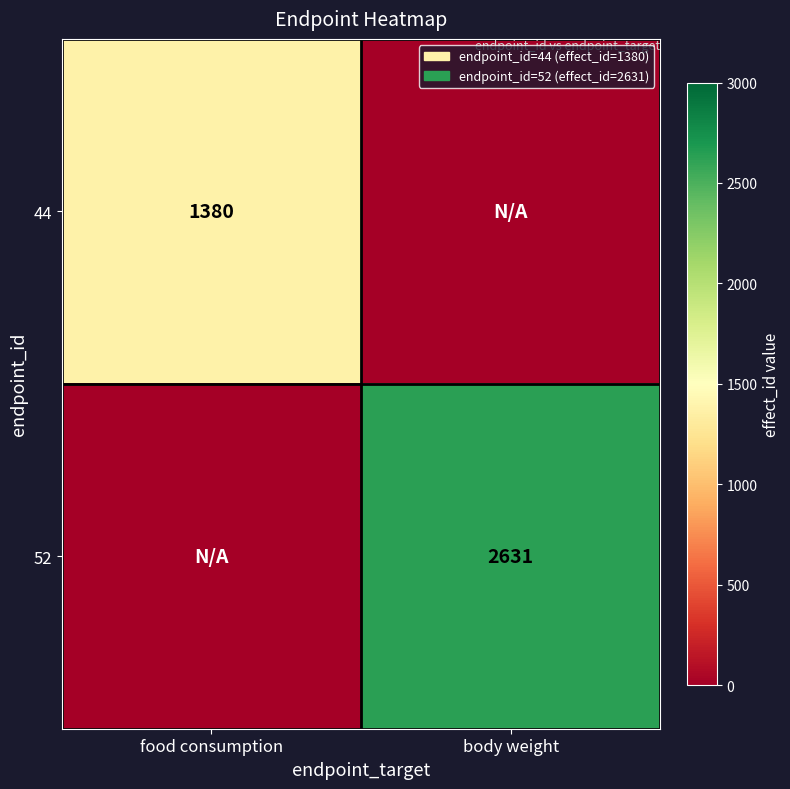

The value of 44 at food consumption is 2052. True or false?

False